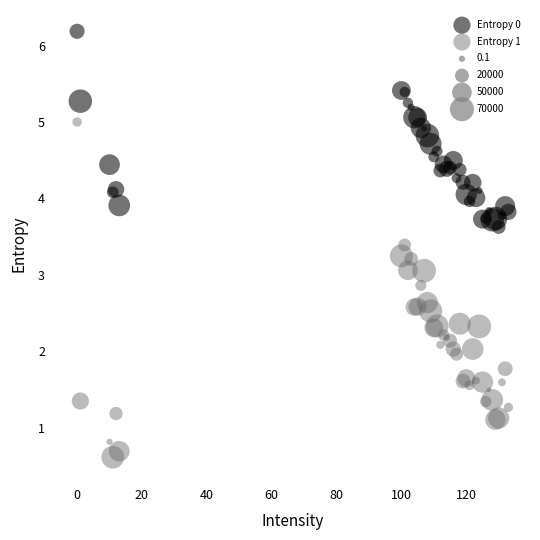

Which series has the widest spread of Y values?

Entropy 1